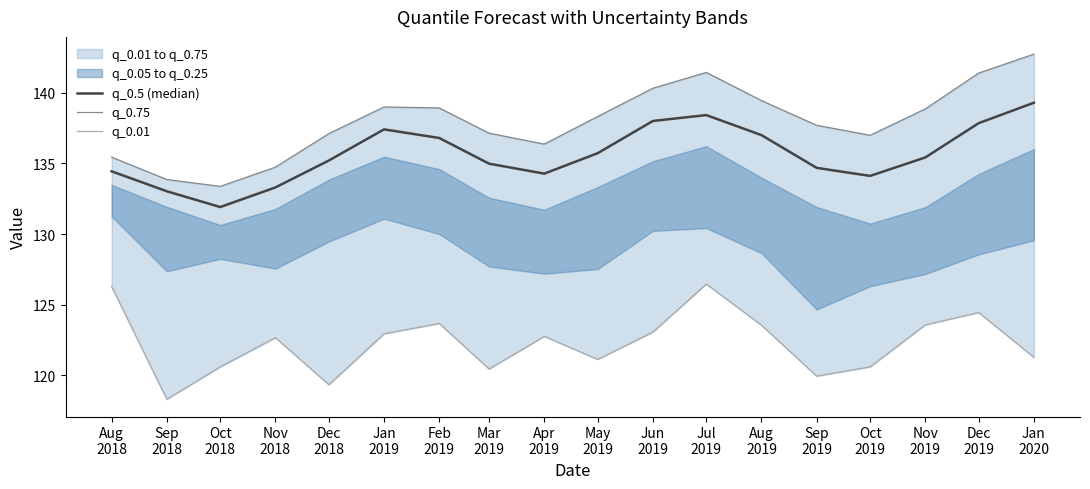

Rank the series by their maximum value, from lowest to highest.

q_0.01, q_0.5 (median), q_0.75